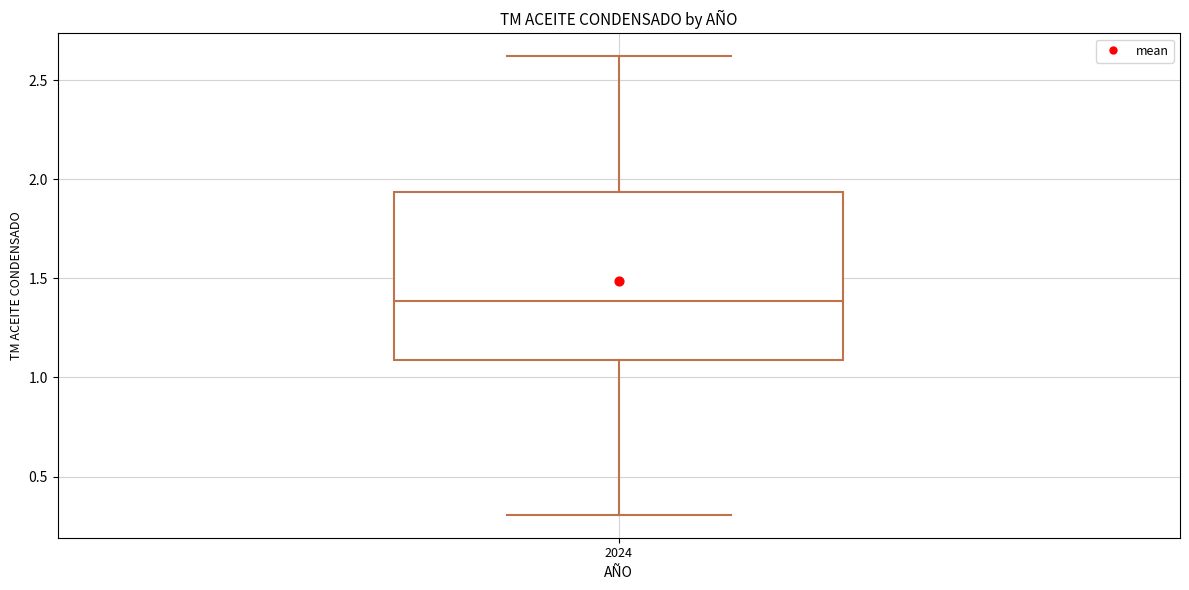

Read this box plot against the y-axis: the position of the median line, the range covered by the box, and the ends of both whiskers. The values are not printed on the chart, so give them approximately, as read against the axis.

median 1.40, box 1.10 to 1.95, whiskers 0.30 to 2.60